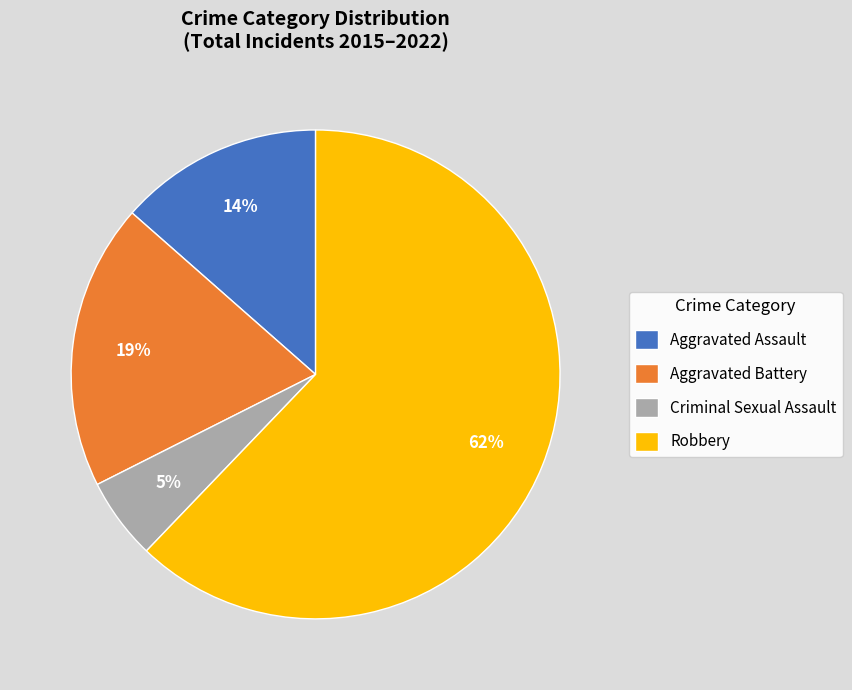

To the nearest percent, what percentage of the pie is Aggravated Battery?

19%